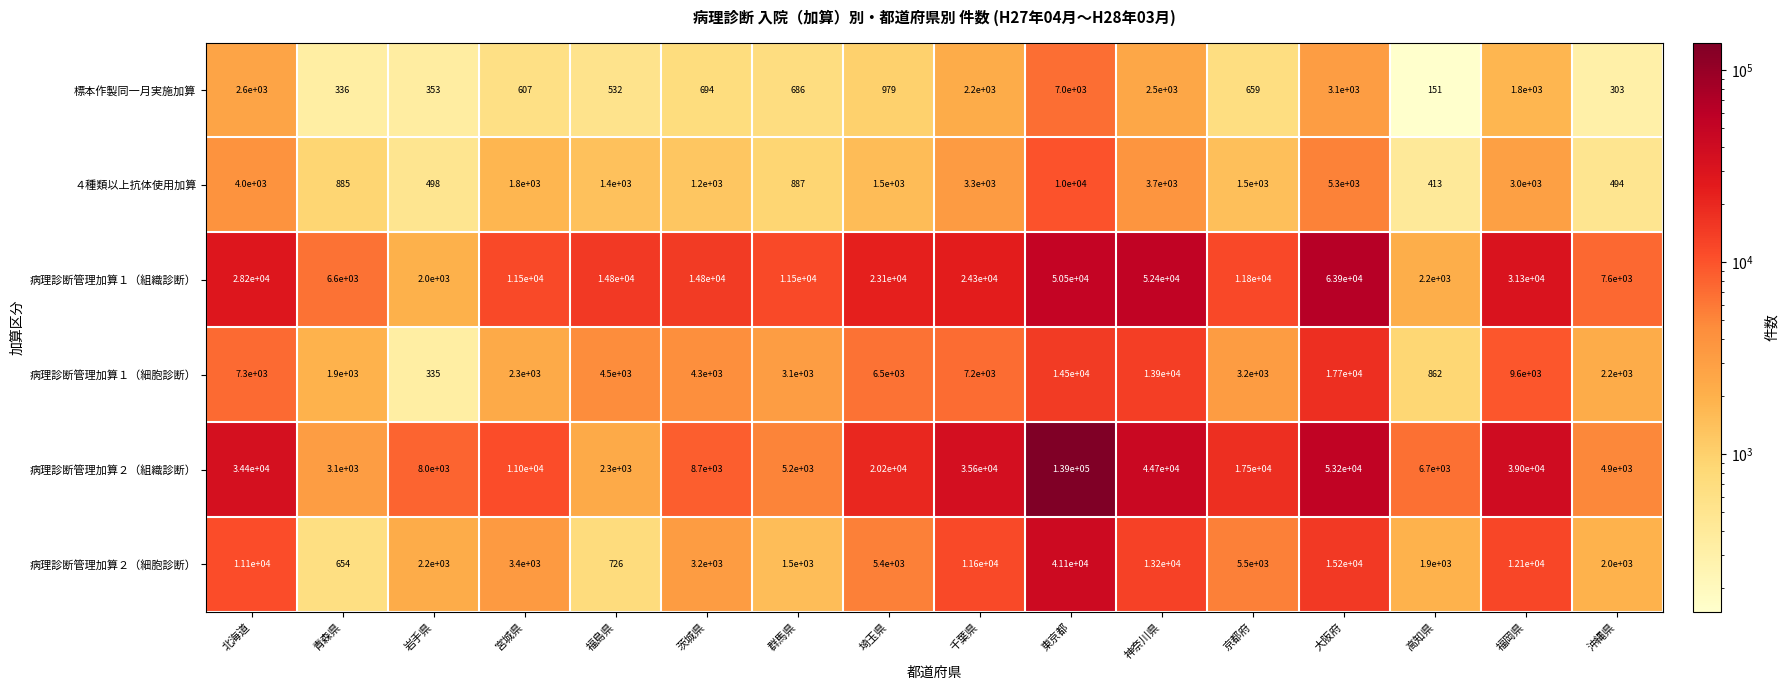

At which category is the sum across all series the highest?

東京都